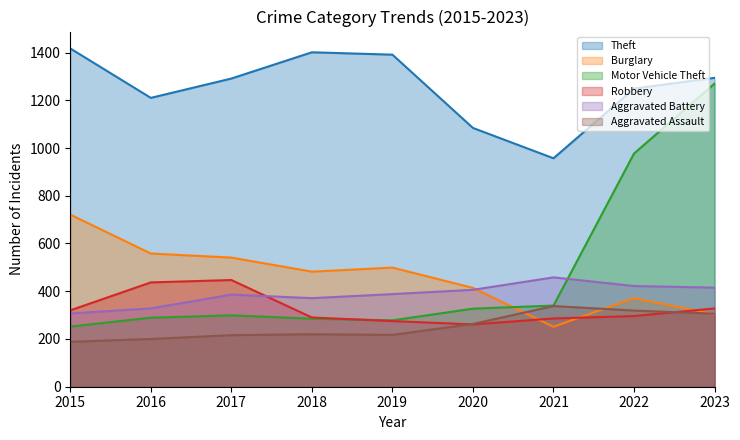

How many data points does each series have?

9